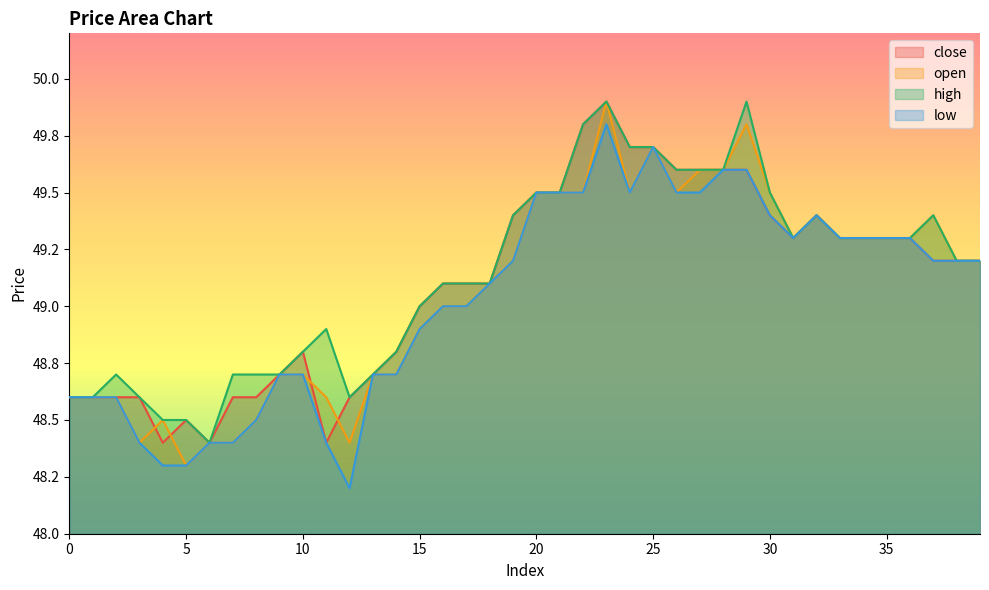

Reading left to right, list all the values displayed in this chart.

close: 48.6	48.6	48.6	48.6	48.4	48.5	48.4	48.6	48.6	48.7	48.8	48.4	48.6	48.7	48.8	49.0	49.1	49.1	49.1	49.4	49.5	49.5	49.8	49.9	49.7	49.7	49.6	49.6	49.6	49.6	49.4	49.3	49.4	49.3	49.3	49.3	49.3	49.2	49.2	49.2
open: 48.6	48.6	48.6	48.4	48.5	48.3	48.4	48.4	48.5	48.7	48.7	48.6	48.4	48.7	48.7	48.9	49.0	49.0	49.1	49.2	49.5	49.5	49.5	49.9	49.5	49.7	49.5	49.6	49.6	49.8	49.5	49.3	49.4	49.3	49.3	49.3	49.3	49.4	49.2	49.2
high: 48.6	48.6	48.7	48.6	48.5	48.5	48.4	48.7	48.7	48.7	48.8	48.9	48.6	48.7	48.8	49.0	49.1	49.1	49.1	49.4	49.5	49.5	49.8	49.9	49.7	49.7	49.6	49.6	49.6	49.9	49.5	49.3	49.4	49.3	49.3	49.3	49.3	49.4	49.2	49.2
low: 48.6	48.6	48.6	48.4	48.3	48.3	48.4	48.4	48.5	48.7	48.7	48.4	48.2	48.7	48.7	48.9	49.0	49.0	49.1	49.2	49.5	49.5	49.5	49.8	49.5	49.7	49.5	49.5	49.6	49.6	49.4	49.3	49.4	49.3	49.3	49.3	49.3	49.2	49.2	49.2